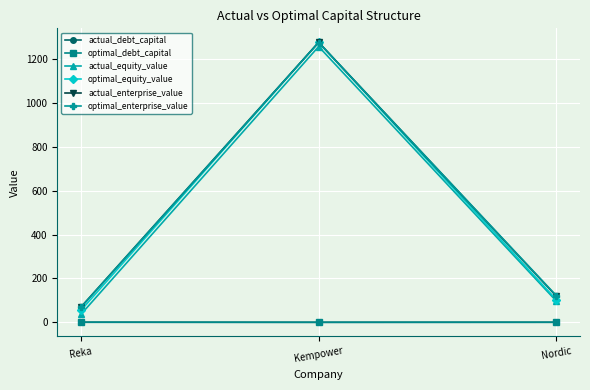

What value does the optimal_equity_value series have at Nordic?

103.6